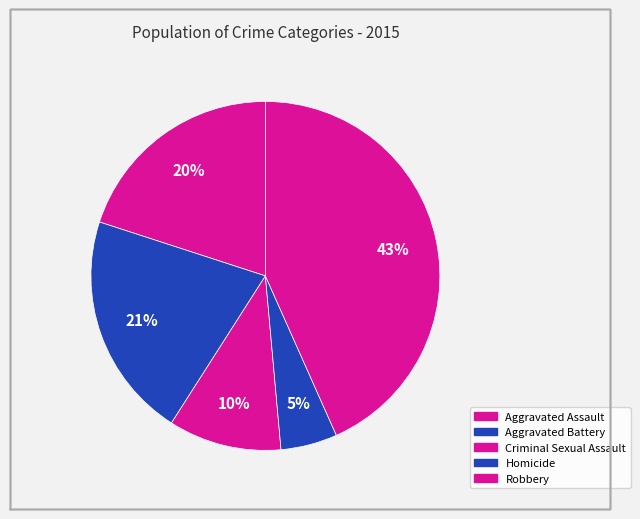

To the nearest percent, what percentage of the pie is Robbery?

43%